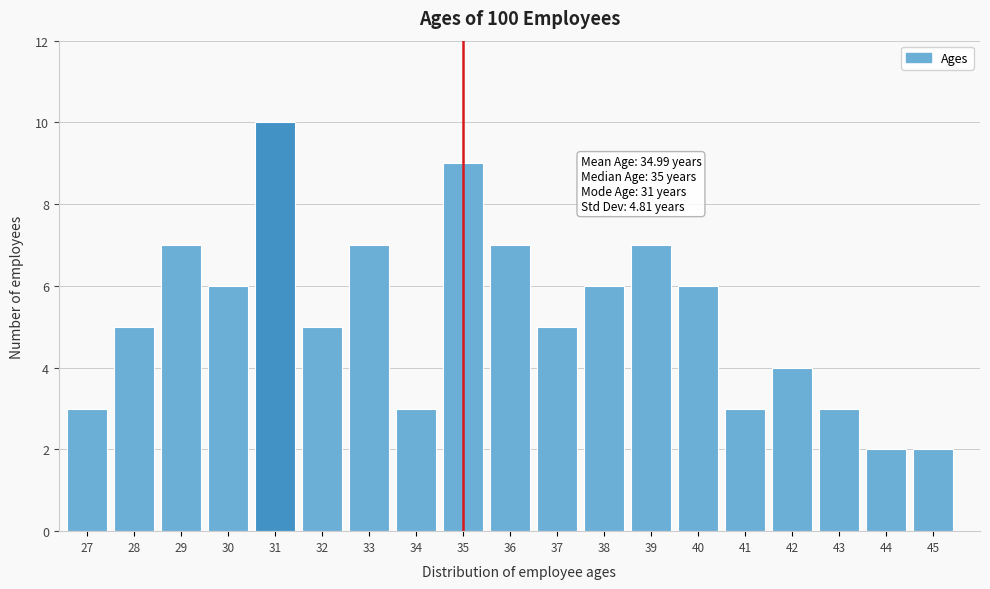

Reading left to right, extract all data points from this chart.

27=3	28=5	29=7	30=6	31=10	32=5	33=7	34=3	35=9	36=7	37=5	38=6	39=7	40=6	41=3	42=4	43=3	44=2	45=2